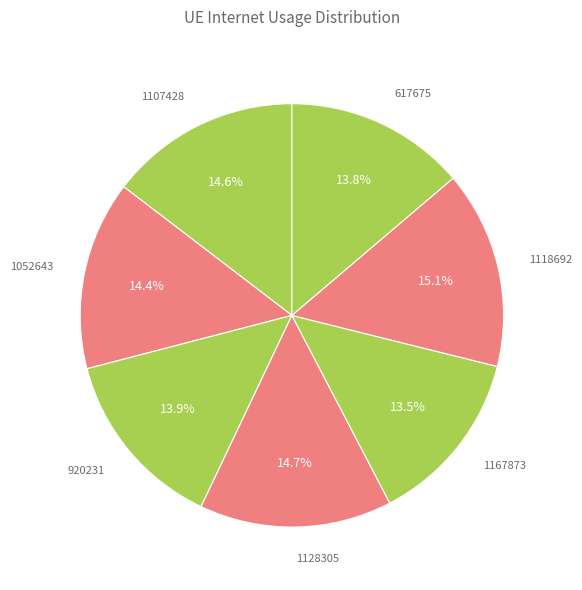

Count the number of slices in the pie.

7